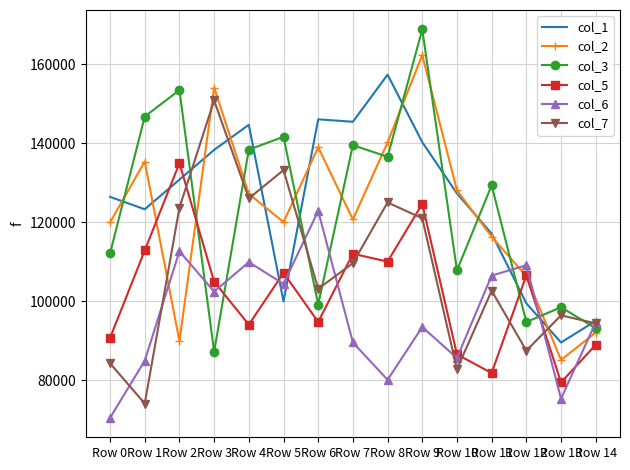

The value of col_1 at Row 3 is 179882. True or false?

False